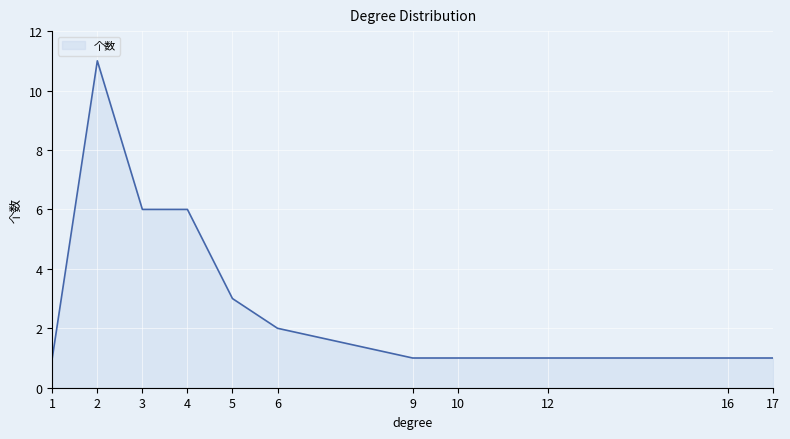

At which category does the chart reach its peak across all series?

2